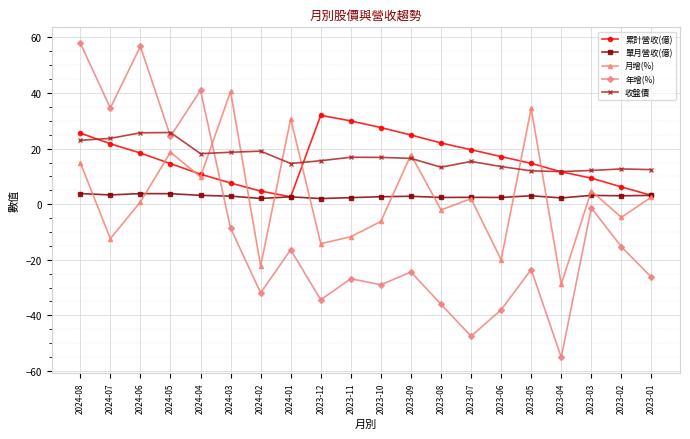

At which category is the sum across all series the highest?

2024-08